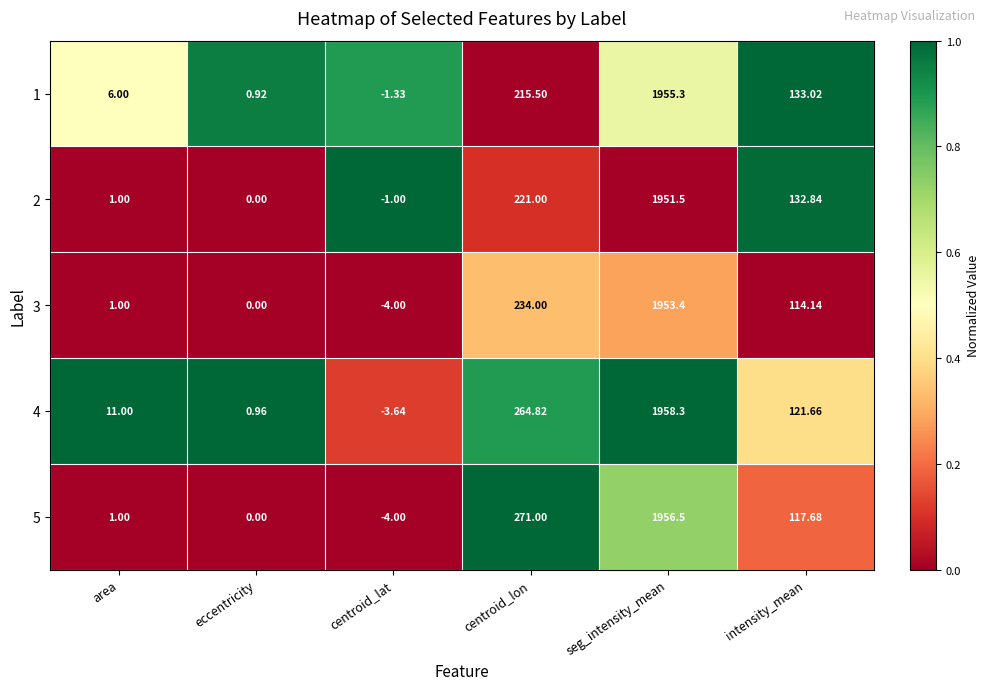

How many data points does each series have?

6